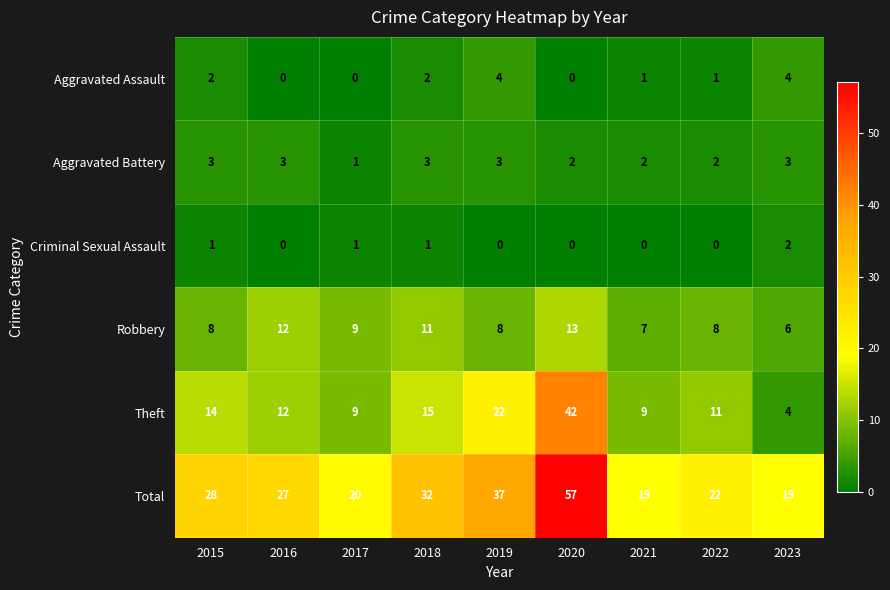

Between 2017 and 2021, which series saw the biggest shift?

Robbery